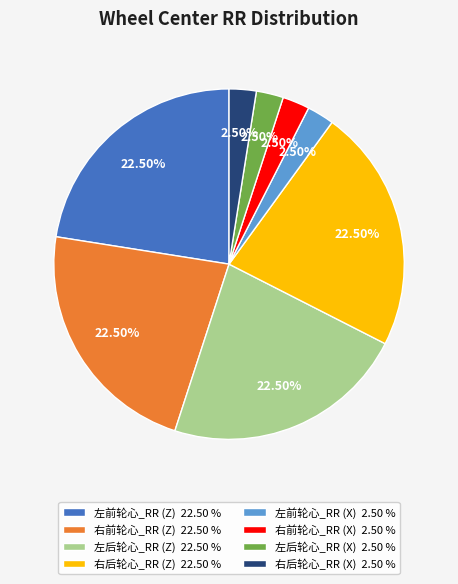

Between 右后轮心_RR (X) and 右后轮心_RR (Z), which is larger?

右后轮心_RR (Z)